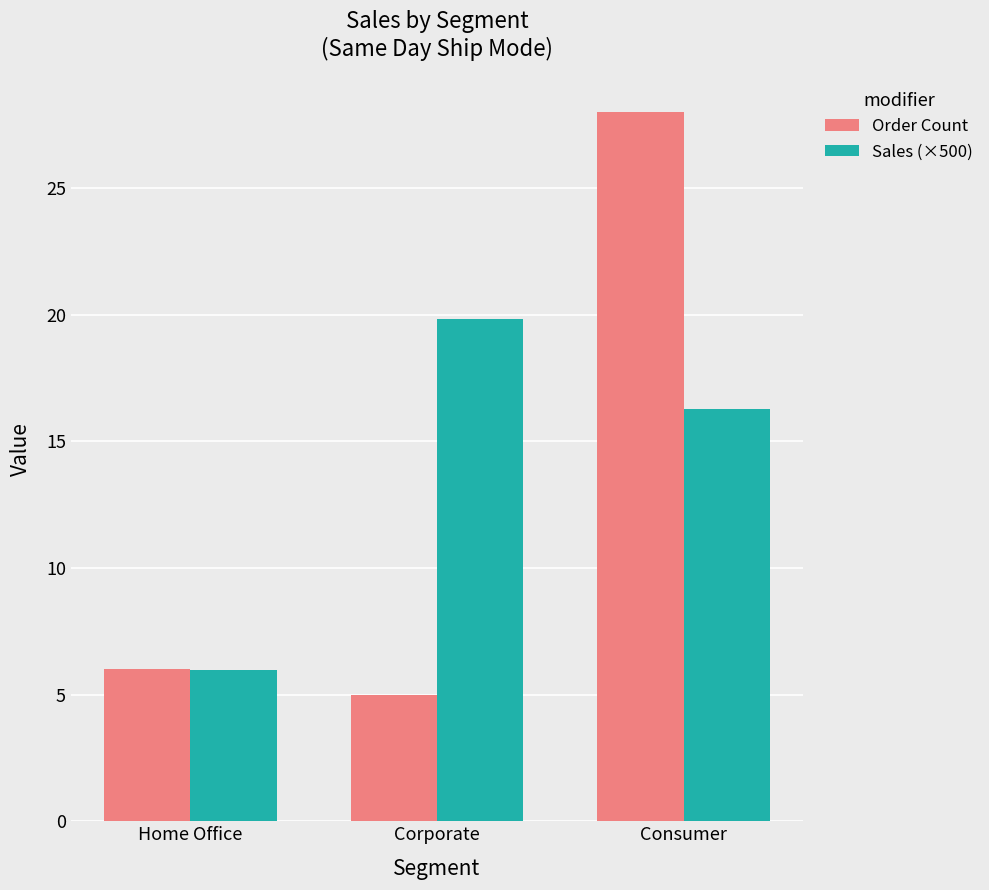

What is the label of the 2nd bar from the left?

Corporate